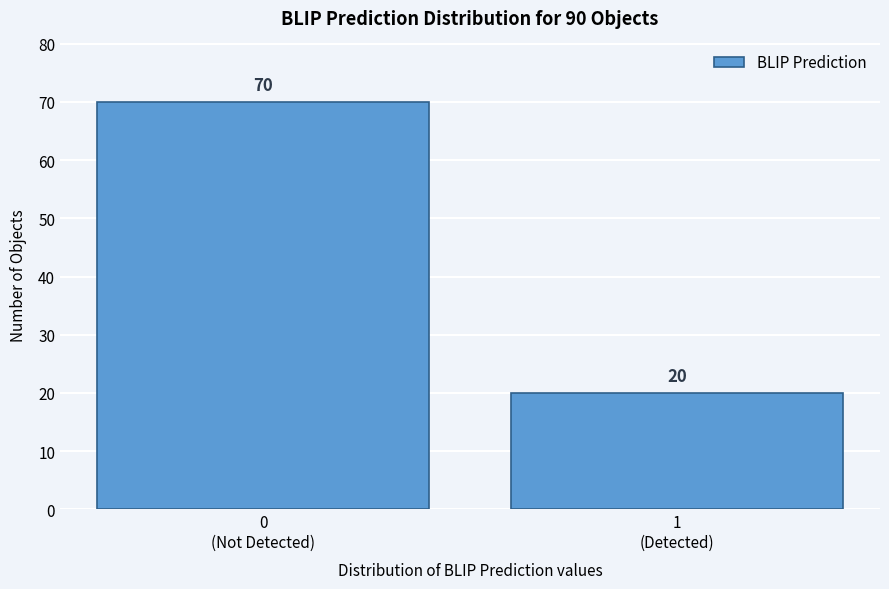

Reading right to left, what are all the values shown in this chart?

20	70